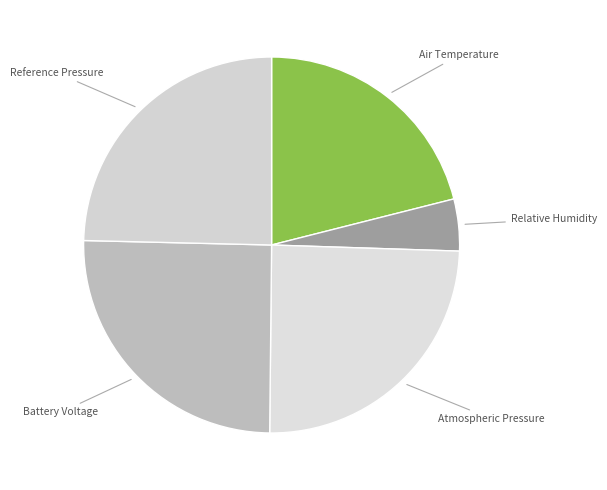

Which category has the biggest portion of the pie?

Atmospheric Pressure